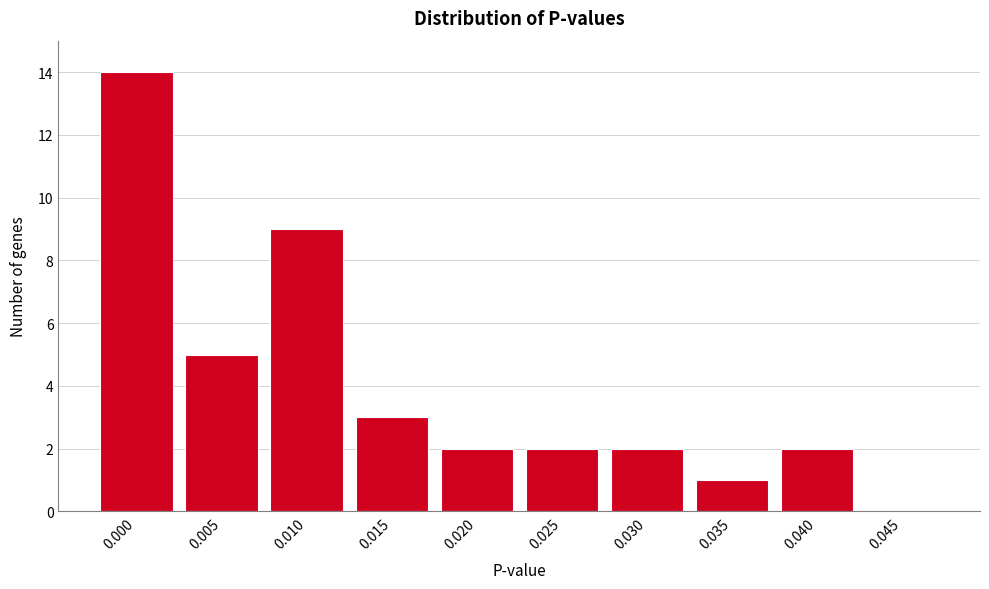

Reading right to left, transcribe all the data shown in this chart.

0.045=0	0.040=2	0.035=1	0.030=2	0.025=2	0.020=2	0.015=3	0.010=9	0.005=5	0.000=14